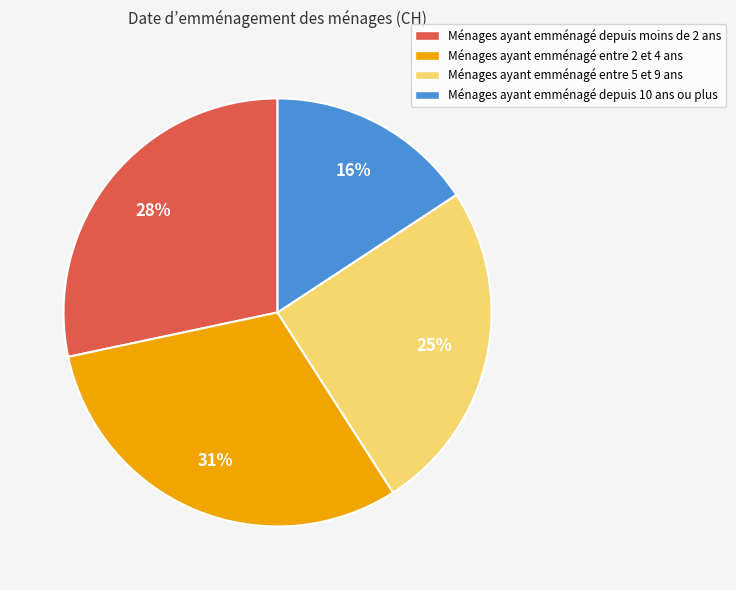

Do Ménages ayant emménagé entre 5 et 9 ans and Ménages ayant emménagé entre 2 et 4 ans together represent more than half of the pie?

Yes